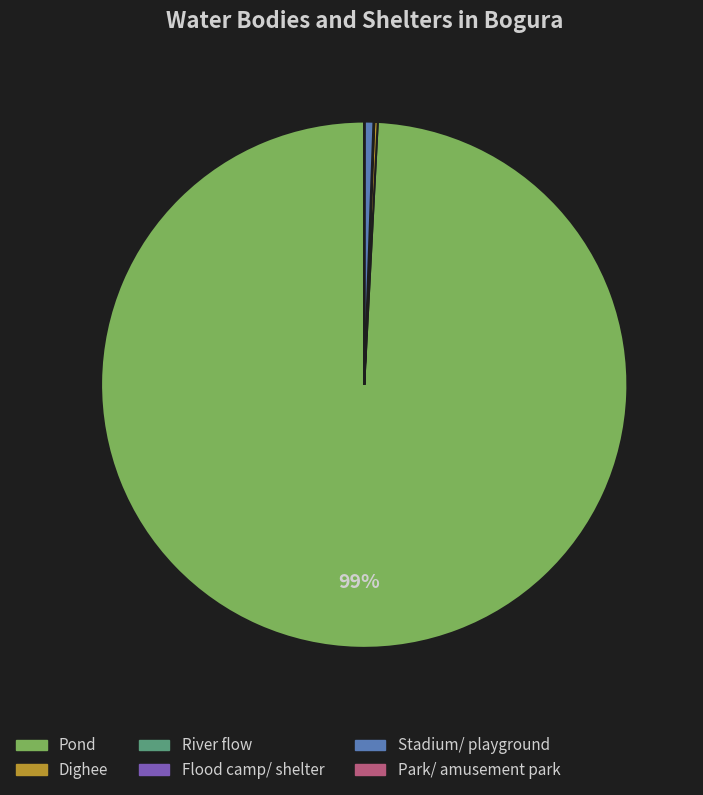

The Pond slice represents 99% of the pie. True or false?

True